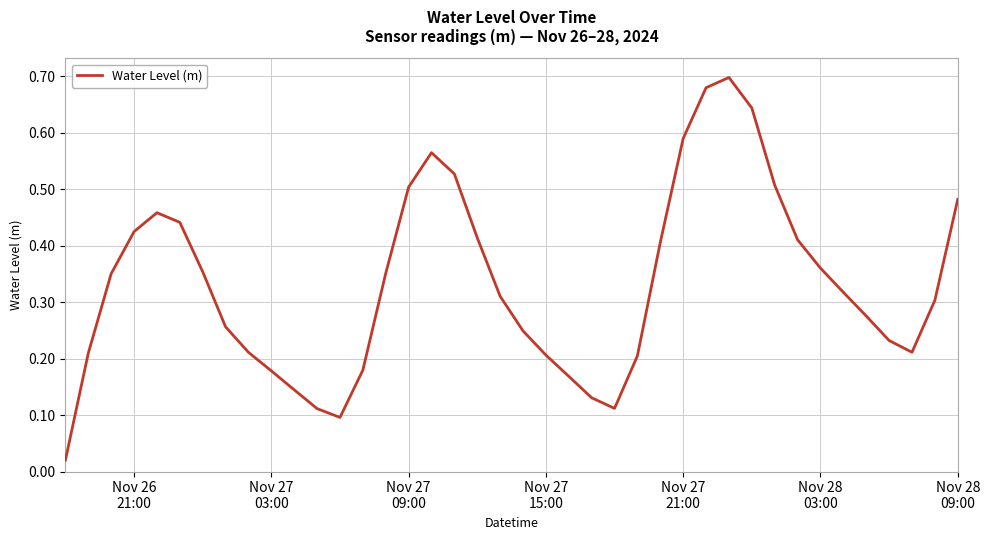

How many lines are shown in the chart?

1